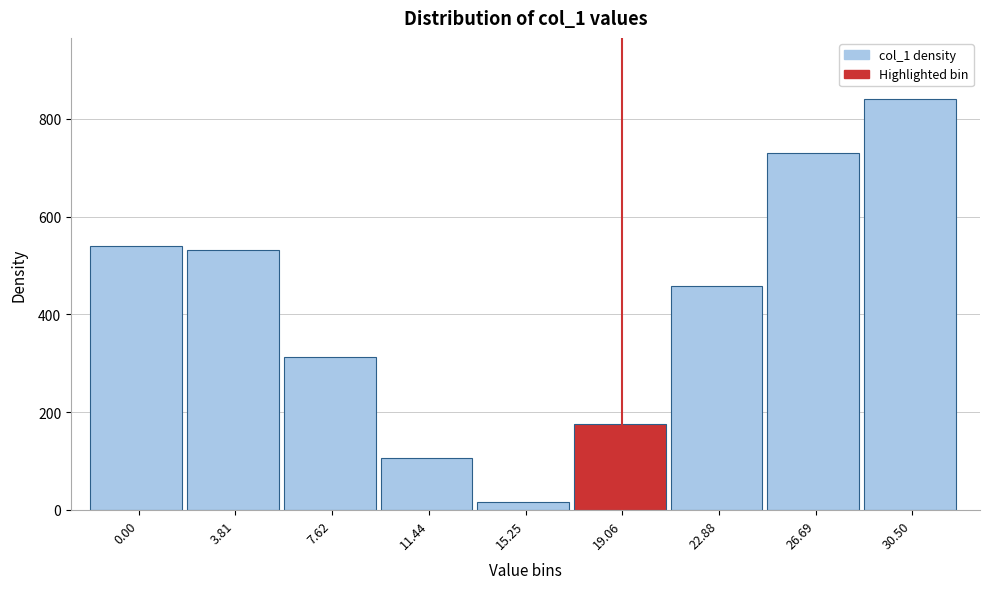

Reading left to right, what are all the values shown in this chart?

0.00=539.1	3.81=532.6	7.62=312.5	11.44=105.5	15.25=15.6	19.06=175.8	22.88=458.3	26.69=730.5	30.50=839.8